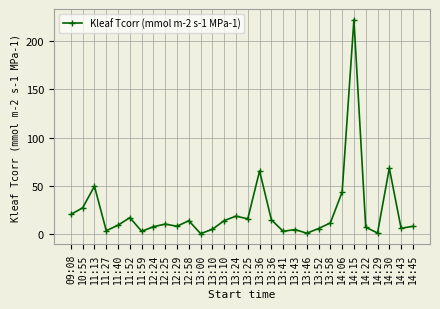

How many points are higher than both their immediate neighbors (excluding endpoints)?

9